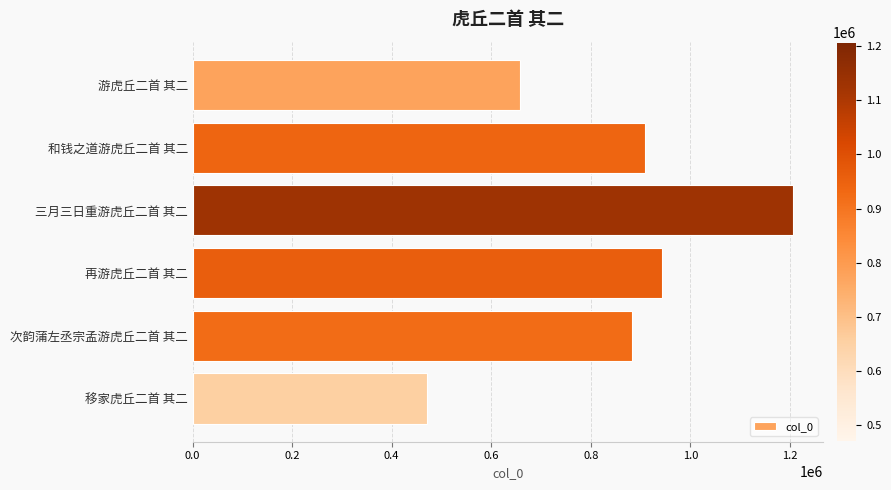

What is the sum of all values?

5072972